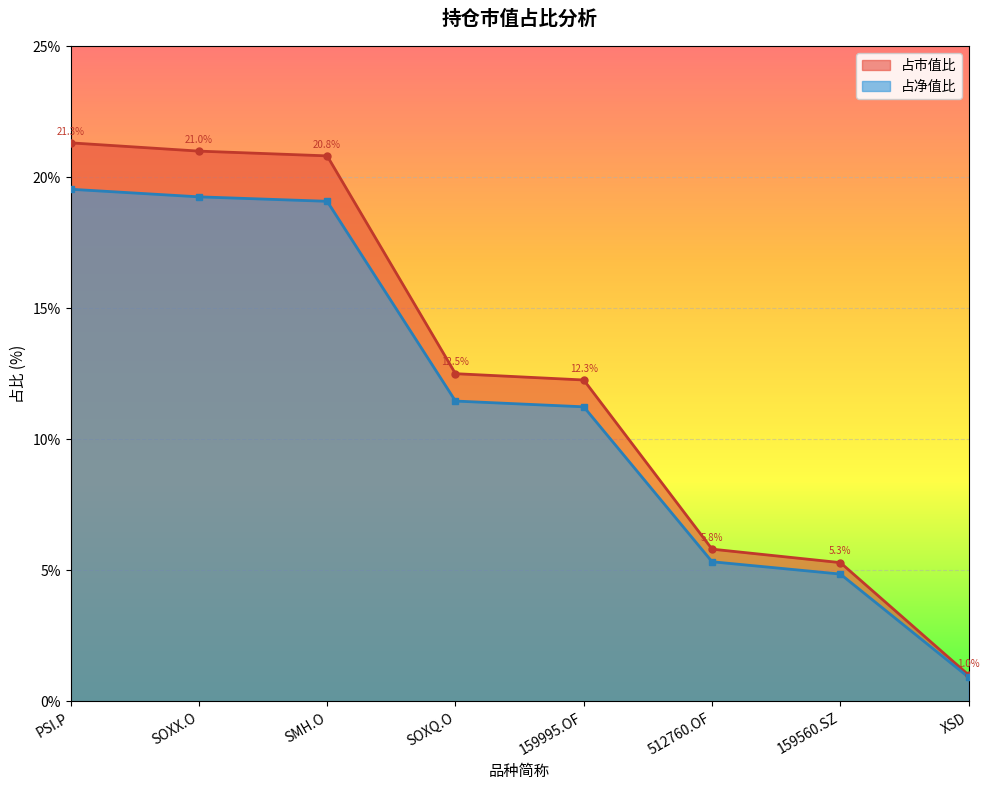

At how many categories does at least one series exceed 20?

3